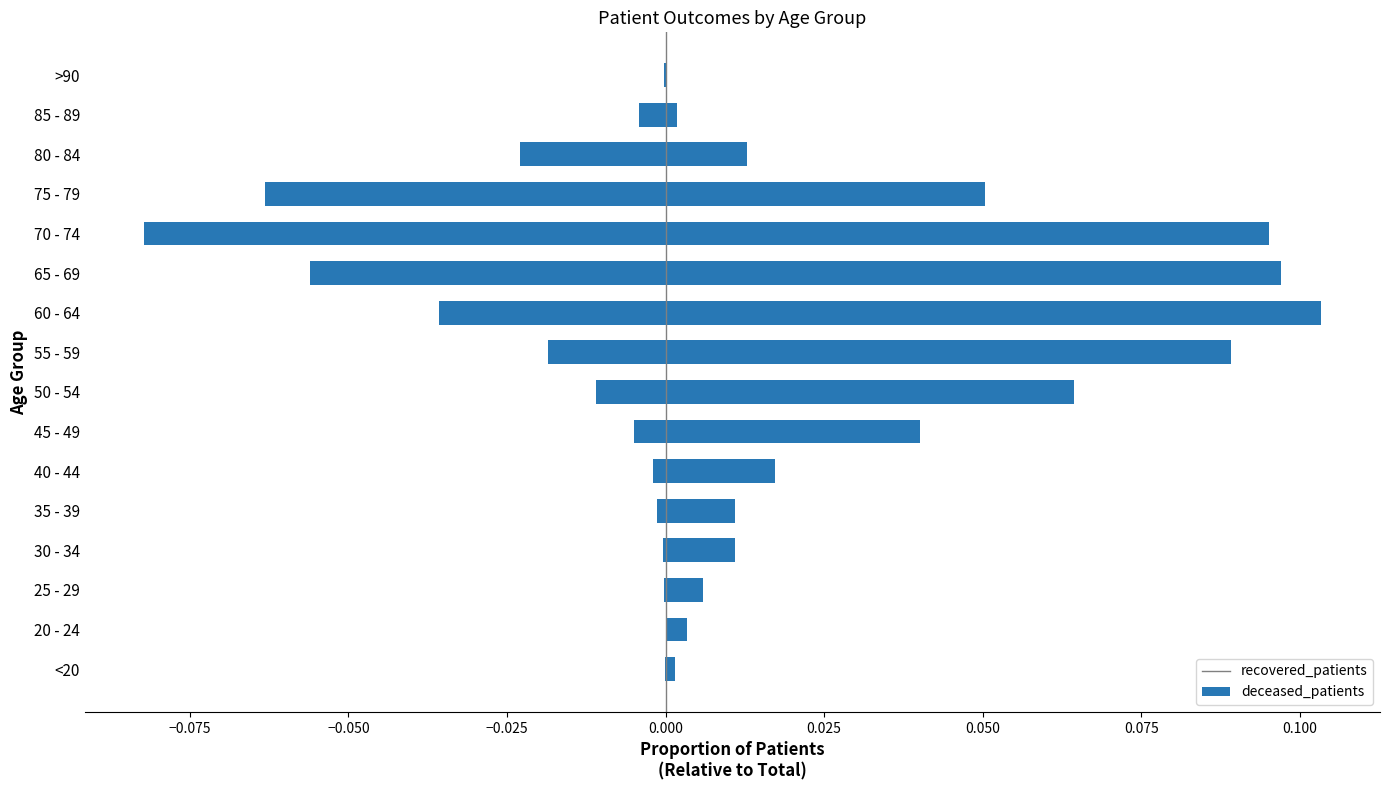

What is the spread (max minus min) of values at 55 - 59?

0.1